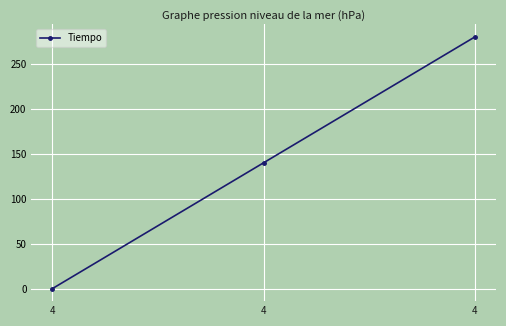

Rank the categories by value from highest to lowest.

4, 4, 4